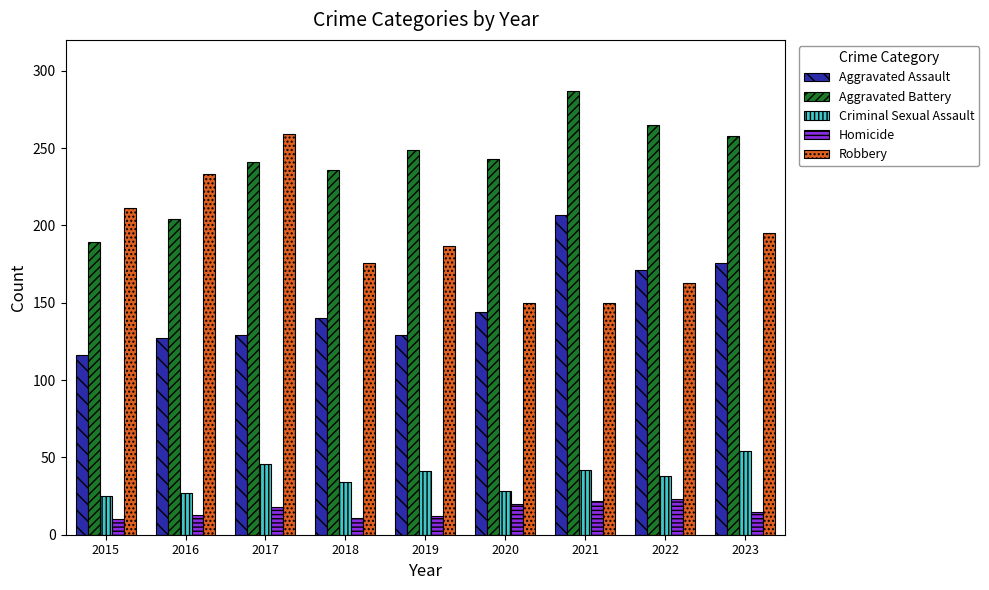

What are all the series names shown in the legend?

Aggravated Assault, Aggravated Battery, Criminal Sexual Assault, Homicide, Robbery